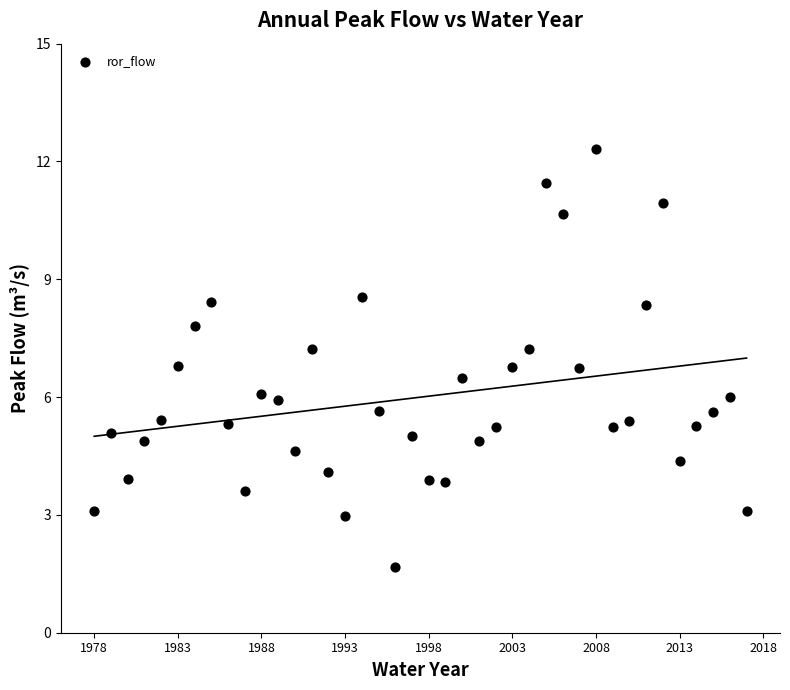

What is the range of X values (max minus min)?

39.0